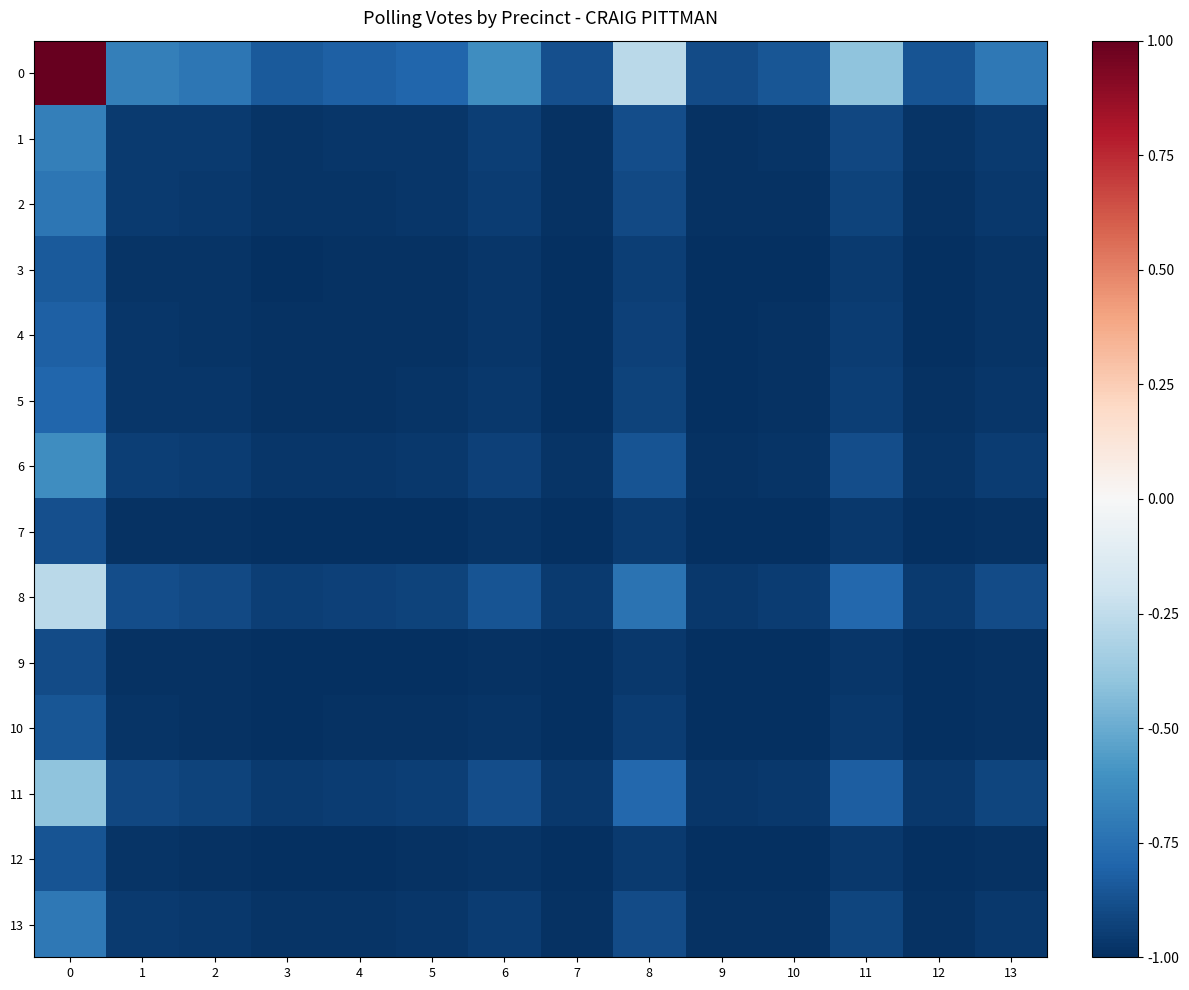

Reading left to right, transcribe all the data shown in this chart.

0: 0=1.0	1=-0.7	2=-0.7	3=-0.8	4=-0.8	5=-0.8	6=-0.6	7=-0.9	8=-0.3	9=-0.9	10=-0.9	11=-0.4	12=-0.9	13=-0.7
1: 0=-0.7	1=-1.0	2=-1.0	3=-1.0	4=-1.0	5=-1.0	6=-0.9	7=-1.0	8=-0.9	9=-1.0	10=-1.0	11=-0.9	12=-1.0	13=-1.0
2: 0=-0.7	1=-1.0	2=-1.0	3=-1.0	4=-1.0	5=-1.0	6=-1.0	7=-1.0	8=-0.9	9=-1.0	10=-1.0	11=-0.9	12=-1.0	13=-1.0
3: 0=-0.8	1=-1.0	2=-1.0	3=-1.0	4=-1.0	5=-1.0	6=-1.0	7=-1.0	8=-0.9	9=-1.0	10=-1.0	11=-1.0	12=-1.0	13=-1.0
4: 0=-0.8	1=-1.0	2=-1.0	3=-1.0	4=-1.0	5=-1.0	6=-1.0	7=-1.0	8=-0.9	9=-1.0	10=-1.0	11=-0.9	12=-1.0	13=-1.0
5: 0=-0.8	1=-1.0	2=-1.0	3=-1.0	4=-1.0	5=-1.0	6=-1.0	7=-1.0	8=-0.9	9=-1.0	10=-1.0	11=-0.9	12=-1.0	13=-1.0
6: 0=-0.6	1=-0.9	2=-1.0	3=-1.0	4=-1.0	5=-1.0	6=-0.9	7=-1.0	8=-0.9	9=-1.0	10=-1.0	11=-0.9	12=-1.0	13=-0.9
7: 0=-0.9	1=-1.0	2=-1.0	3=-1.0	4=-1.0	5=-1.0	6=-1.0	7=-1.0	8=-1.0	9=-1.0	10=-1.0	11=-1.0	12=-1.0	13=-1.0
8: 0=-0.3	1=-0.9	2=-0.9	3=-0.9	4=-0.9	5=-0.9	6=-0.9	7=-1.0	8=-0.7	9=-1.0	10=-1.0	11=-0.8	12=-1.0	13=-0.9
9: 0=-0.9	1=-1.0	2=-1.0	3=-1.0	4=-1.0	5=-1.0	6=-1.0	7=-1.0	8=-1.0	9=-1.0	10=-1.0	11=-1.0	12=-1.0	13=-1.0
10: 0=-0.9	1=-1.0	2=-1.0	3=-1.0	4=-1.0	5=-1.0	6=-1.0	7=-1.0	8=-1.0	9=-1.0	10=-1.0	11=-1.0	12=-1.0	13=-1.0
11: 0=-0.4	1=-0.9	2=-0.9	3=-1.0	4=-0.9	5=-0.9	6=-0.9	7=-1.0	8=-0.8	9=-1.0	10=-1.0	11=-0.8	12=-1.0	13=-0.9
12: 0=-0.9	1=-1.0	2=-1.0	3=-1.0	4=-1.0	5=-1.0	6=-1.0	7=-1.0	8=-1.0	9=-1.0	10=-1.0	11=-1.0	12=-1.0	13=-1.0
13: 0=-0.7	1=-1.0	2=-1.0	3=-1.0	4=-1.0	5=-1.0	6=-0.9	7=-1.0	8=-0.9	9=-1.0	10=-1.0	11=-0.9	12=-1.0	13=-1.0